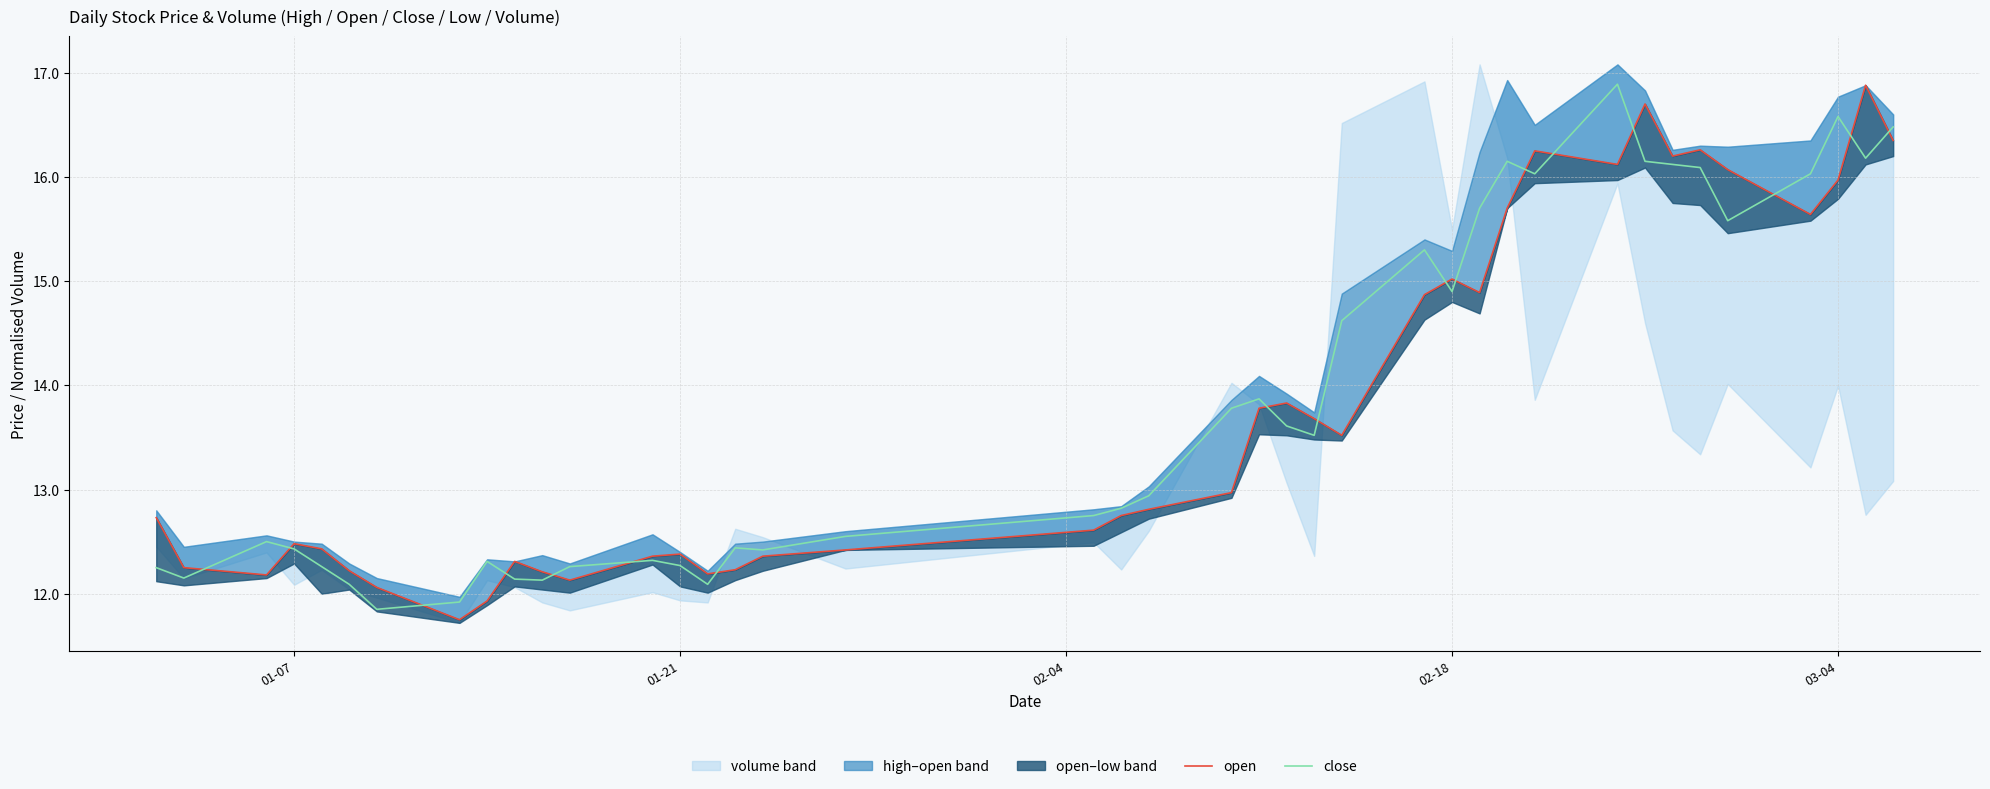

How many data points in open are less than 12?

2